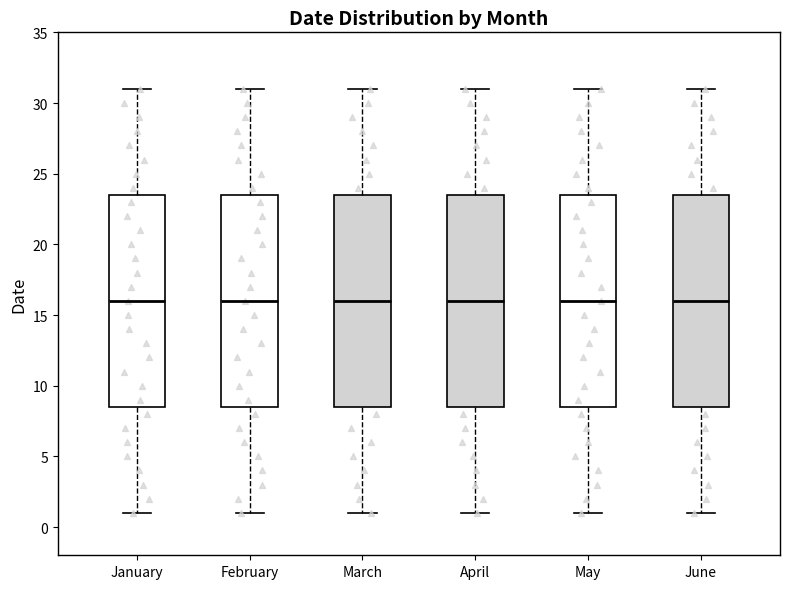

Reading left to right, transcribe this box plot: for each box, give where its median line is, the range the box spans, and where its two whiskers end, as read against the y-axis. The values are not printed on the chart, so give them approximately, as read against the axis.

January: median 16.0, box 8.5 to 23.5, whiskers 1.0 to 31.0
February: median 16.0, box 8.5 to 23.5, whiskers 1.0 to 31.0
March: median 16.0, box 8.5 to 23.5, whiskers 1.0 to 31.0
April: median 16.0, box 8.5 to 23.5, whiskers 1.0 to 31.0
May: median 16.0, box 8.5 to 23.5, whiskers 1.0 to 31.0
June: median 16.0, box 8.5 to 23.5, whiskers 1.0 to 31.0